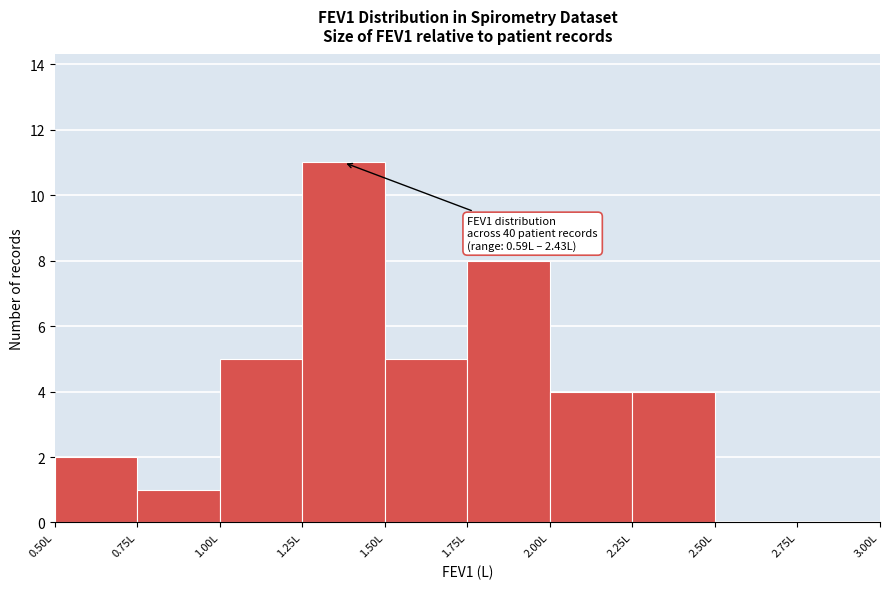

Which range on the x-axis has the tallest bar?

1.25 to 1.50